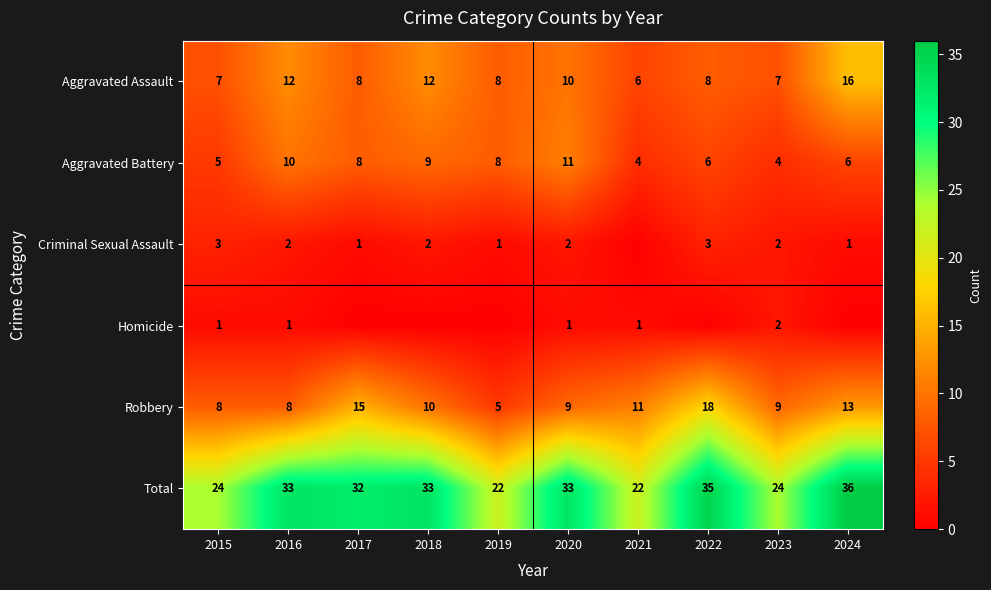

The Robbery series shows 18 at 2022. True or false?

True